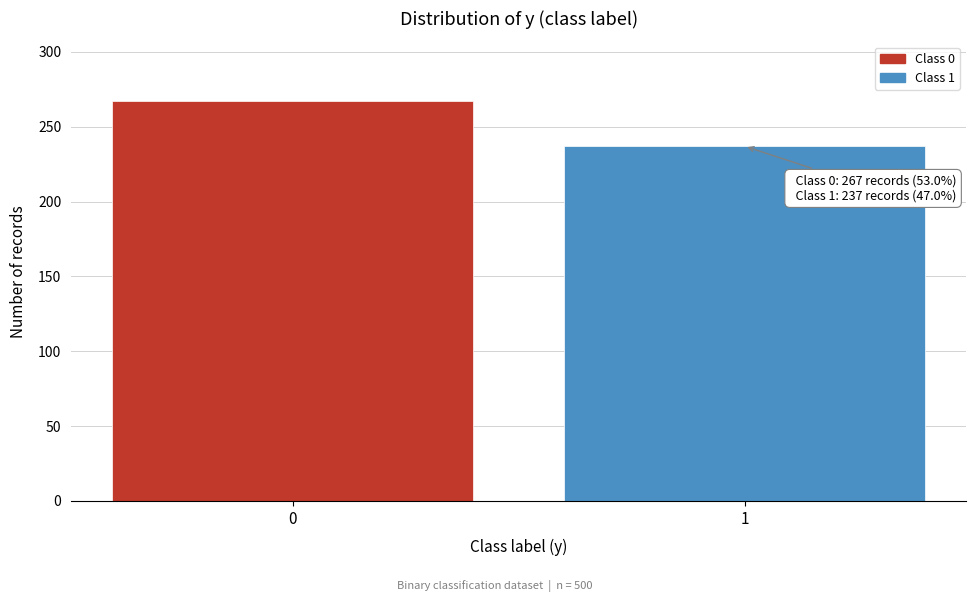

Reading left to right, list all the values displayed in this chart.

267	237